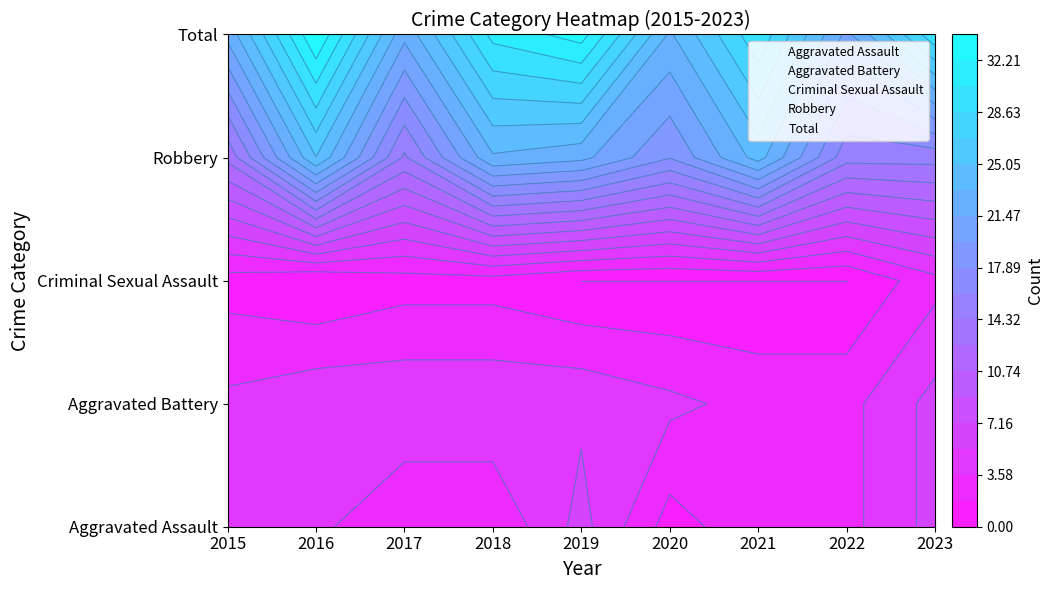

What is the sum of all Robbery values?

169